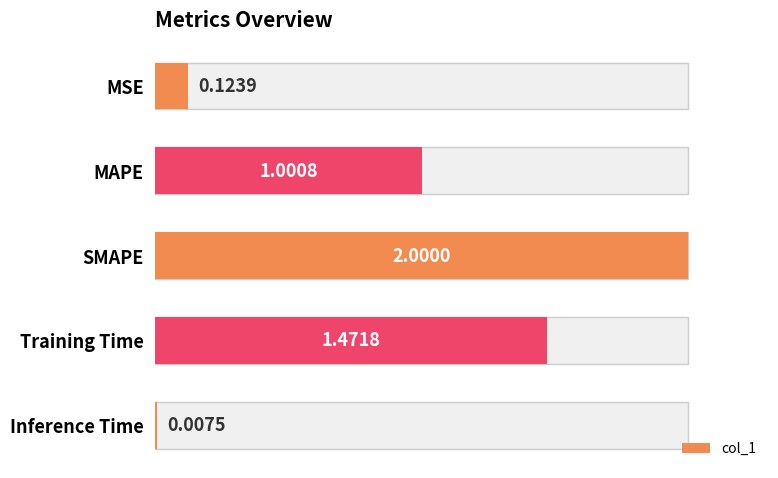

How many data points are less than 1?

2